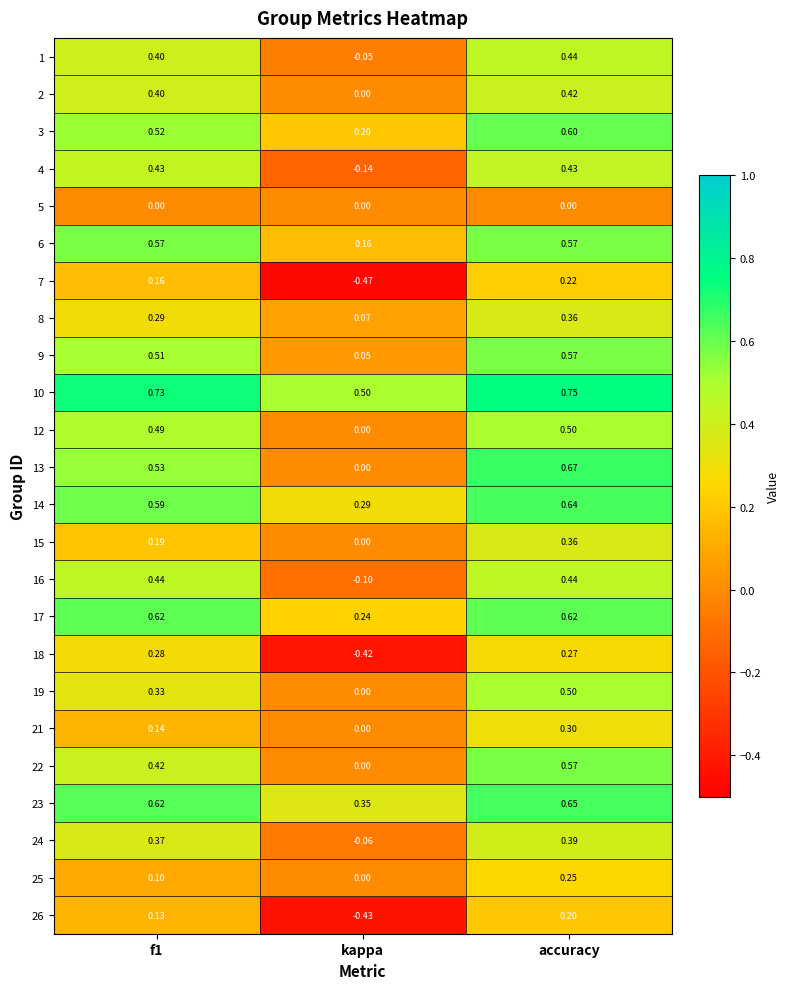

At how many categories does at least one series exceed 0?

3